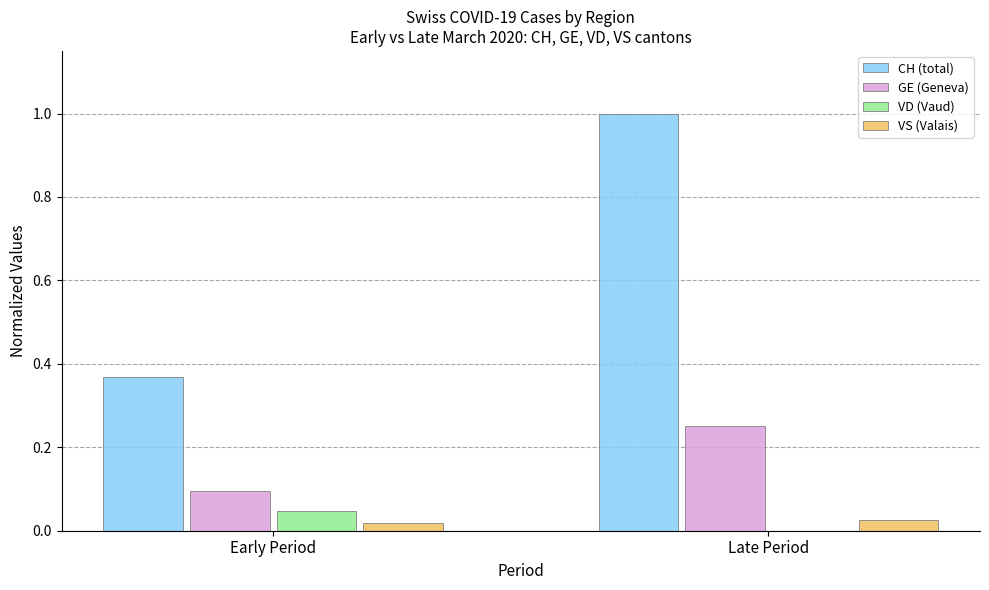

What is the difference between the GE (Geneva) values at Late Period and Early Period?

0.2